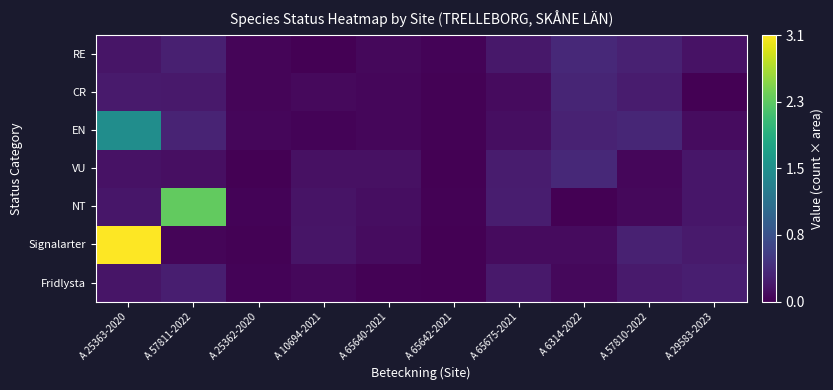

At how many categories does at least one series exceed 0?

10